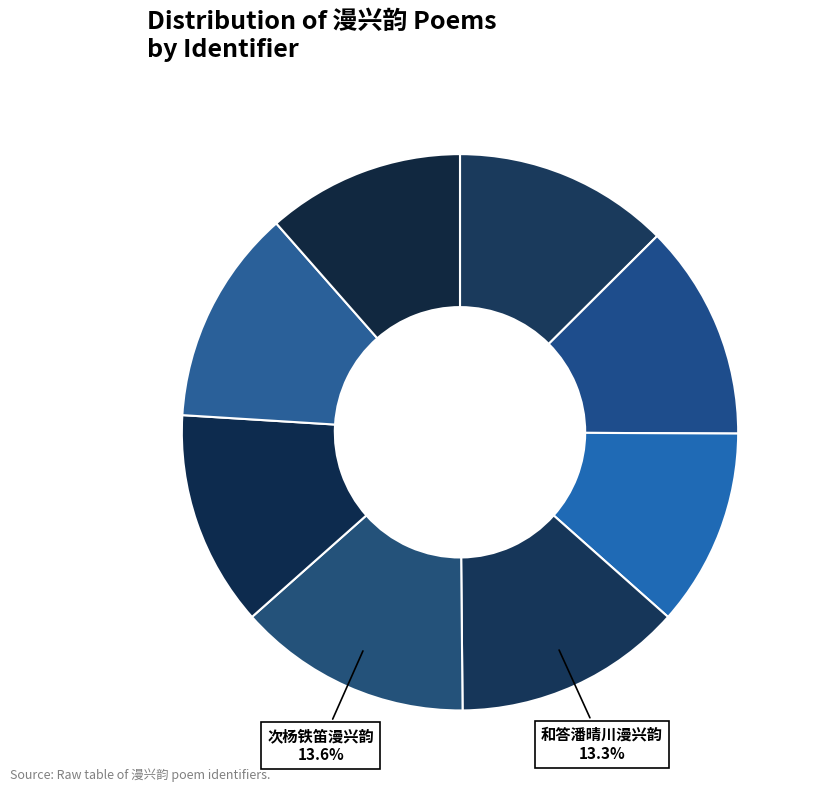

Count the number of slices in the pie.

8